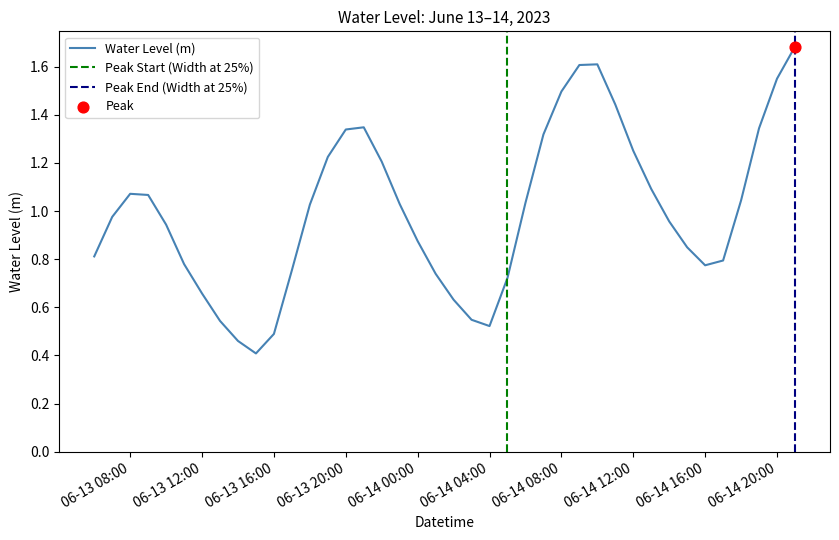

Approximately how many times larger is the value at 2023-06-13 15:00:00 compared to 2023-06-13 19:00:00?

0.3